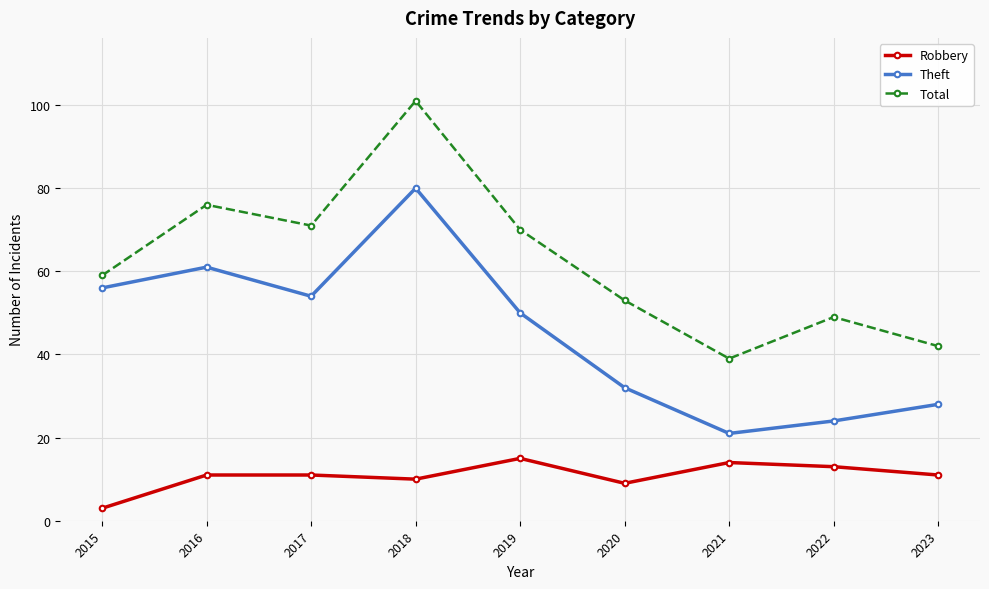

The value of Theft at 2023 is 28. True or false?

True